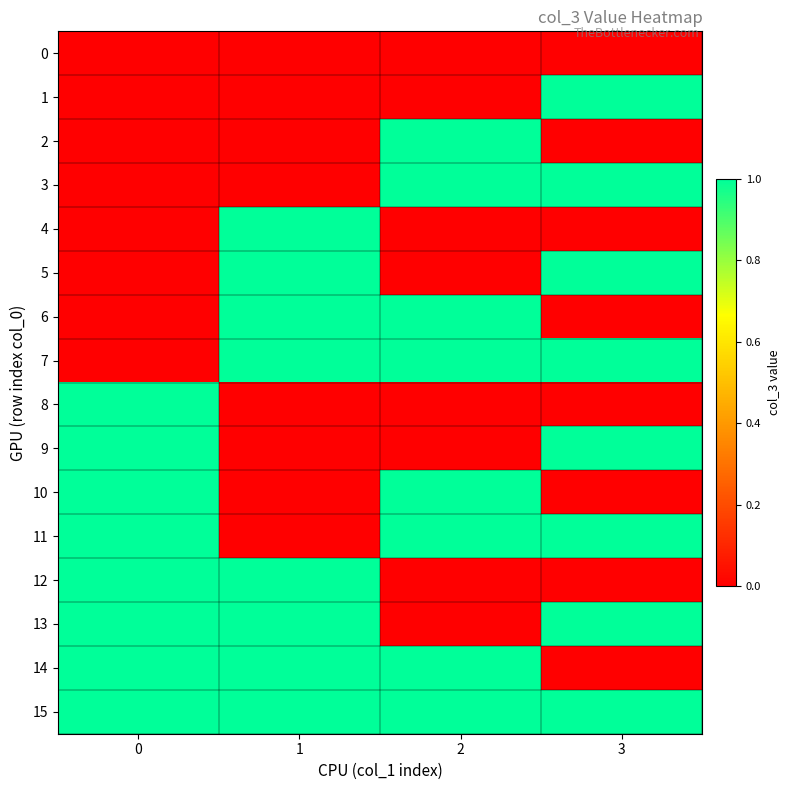

Which has a higher value, 3 or 0?

3